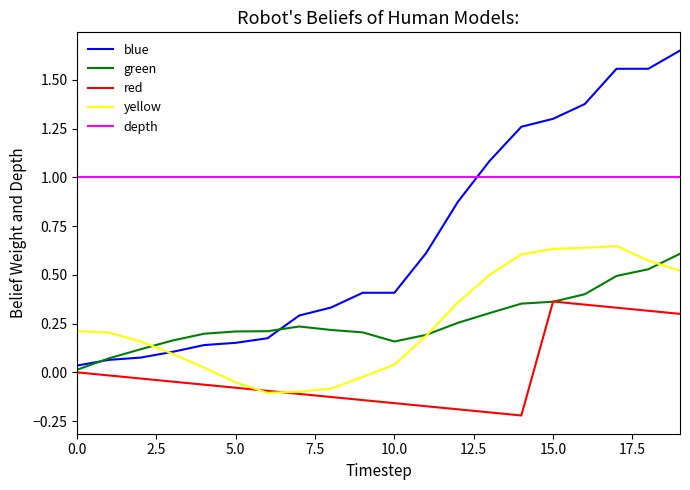

Which series has the largest total across all categories?

depth